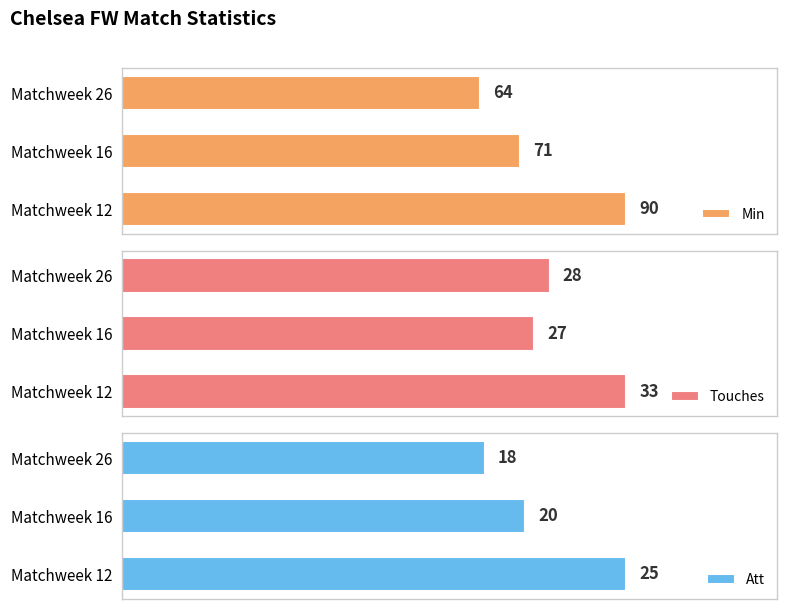

Which category has the lowest value in the Touches series?

Matchweek 16